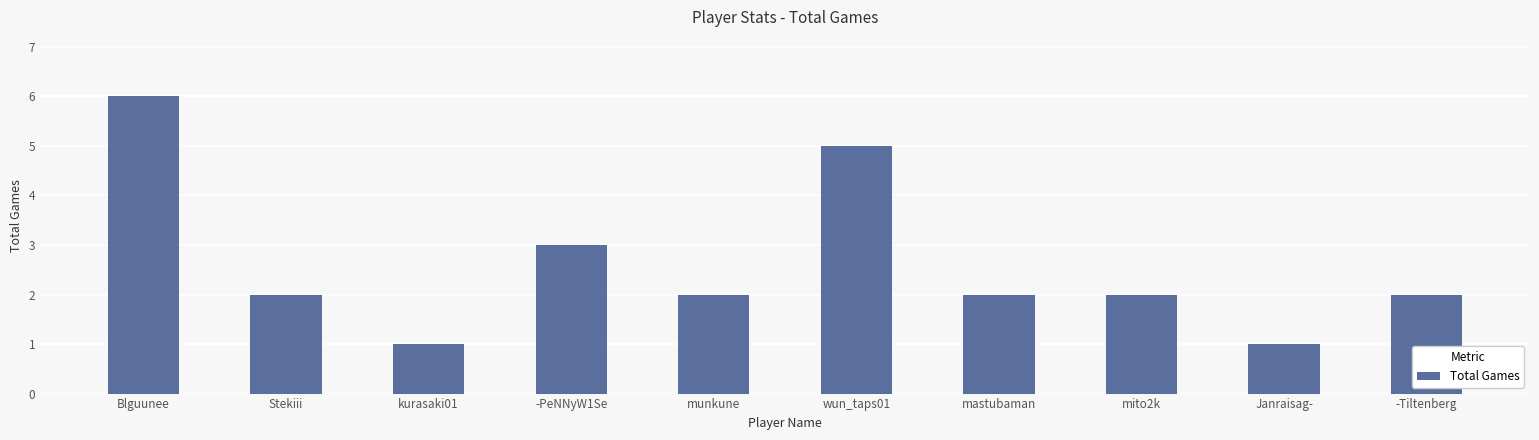

How many bars are there in total?

10